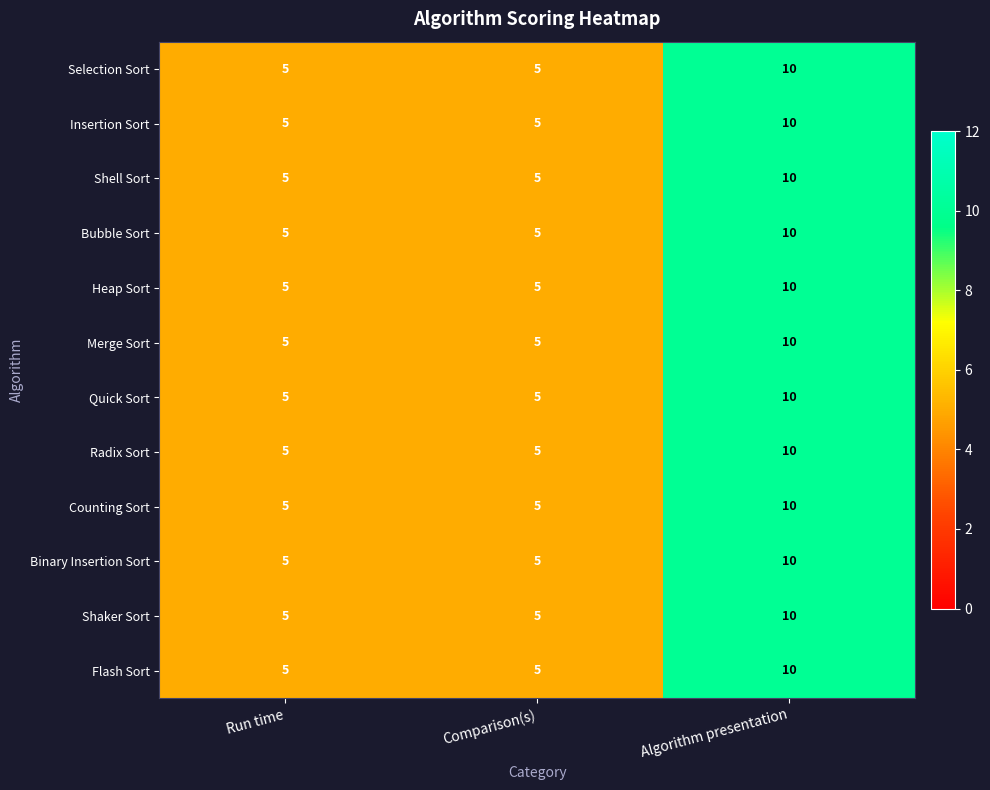

What is the total value across all series at Comparison(s)?

60